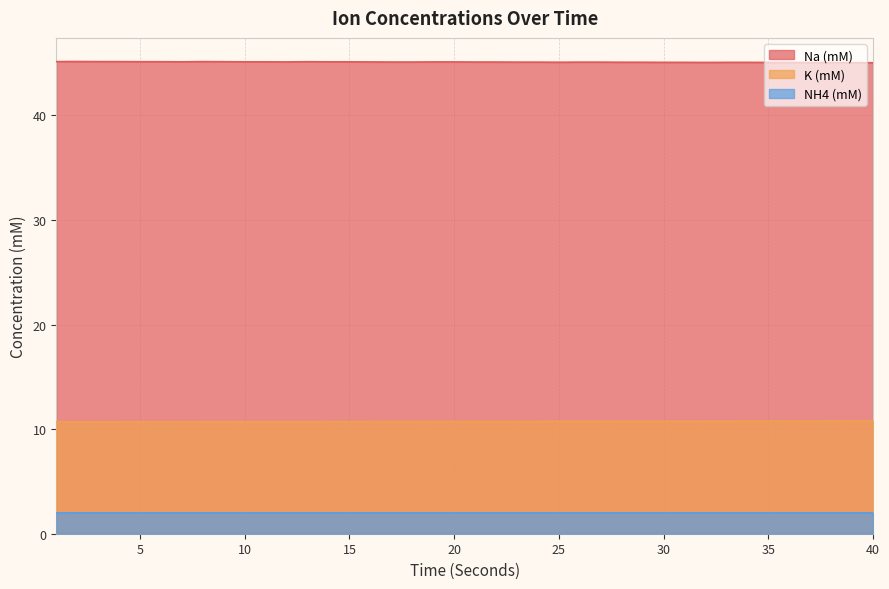

Rank the series by their average value, from highest to lowest.

Na (mM), K (mM), NH4 (mM)